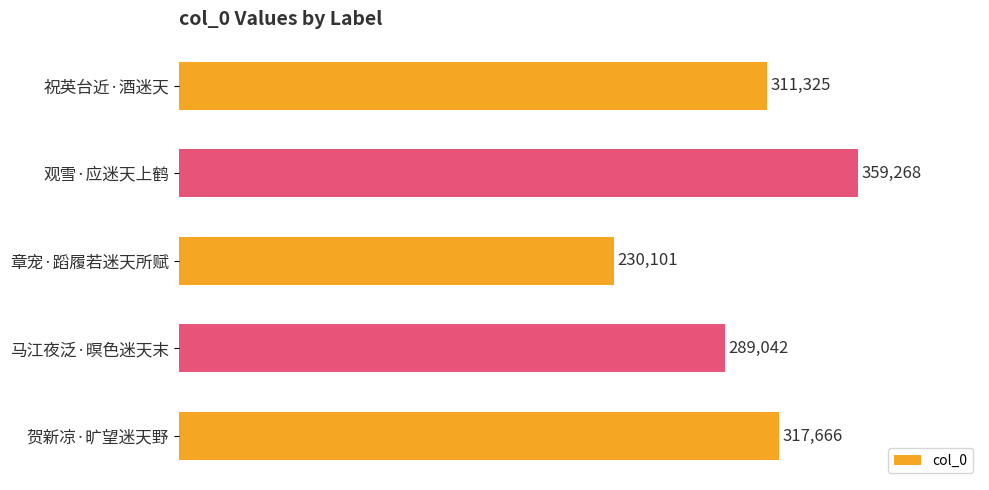

Between 观雪·应迷天上鹤 and 祝英台近·酒迷天, which is larger?

观雪·应迷天上鹤